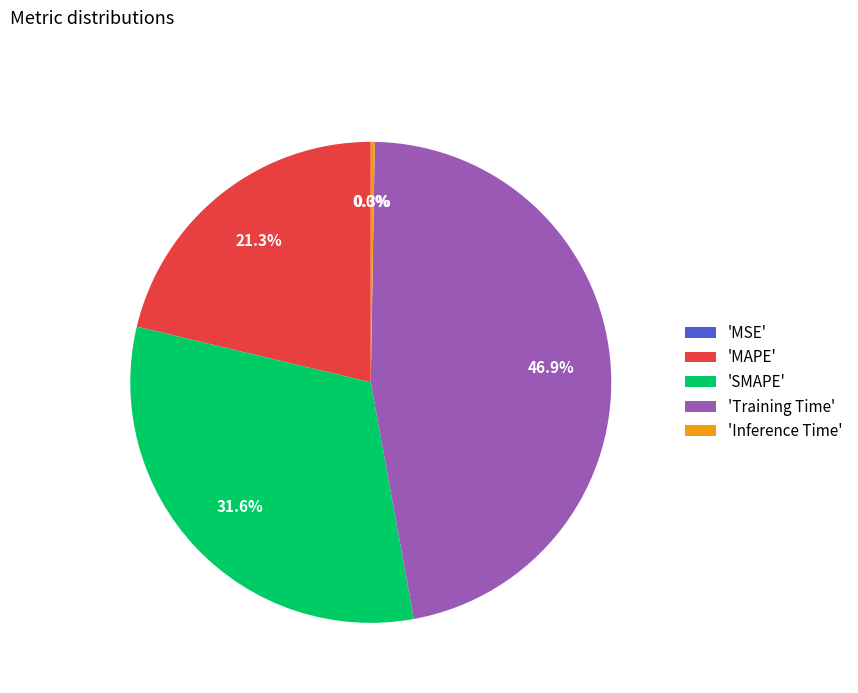

Is there a majority slice in this chart?

No